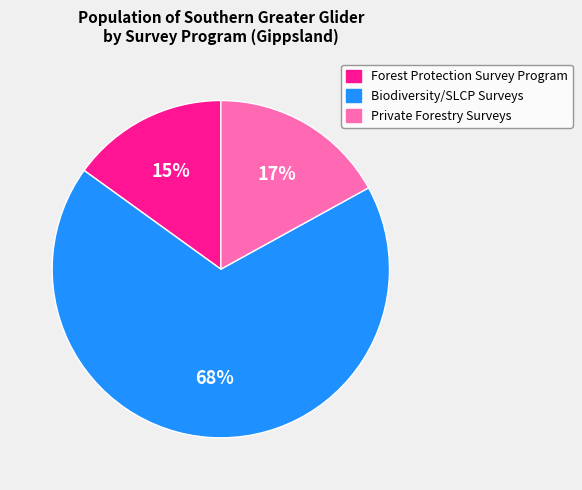

Approximately how many times larger is the value at Private Forestry Surveys compared to Forest Protection Survey Program?

1.1